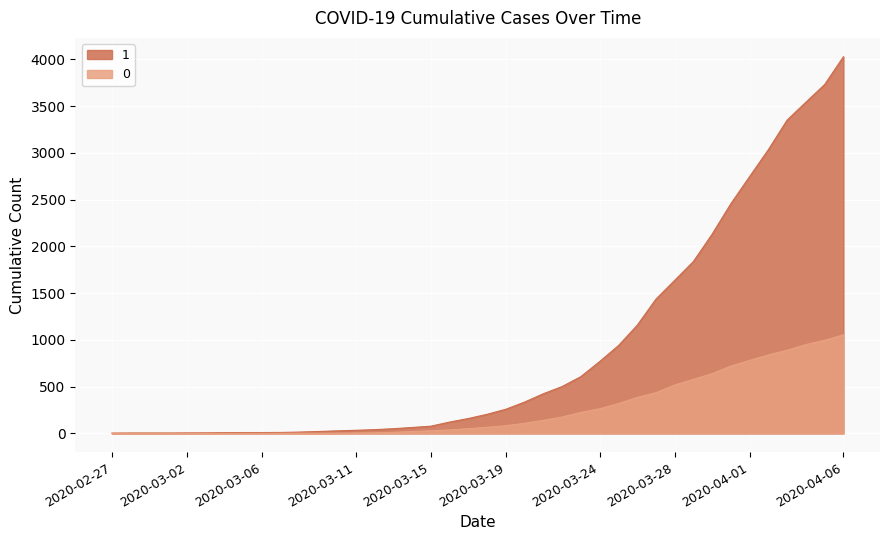

Reading left to right, list all the values displayed in this chart.

1: 3	4	4	4	5	6	8	9	9	10	14	20	27	33	40	50	63	77	121	159	204	258	335	424	501	607	768	938	1155	1435	1636	1838	2131	2457	2747	3035	3351	3542	3731	4028
0: 0	0	0	0	0	0	0	0	0	1	2	2	2	4	6	11	20	28	37	51	65	82	108	140	175	225	263	319	384	435	517	578	639	720	781	839	890	950	996	1054